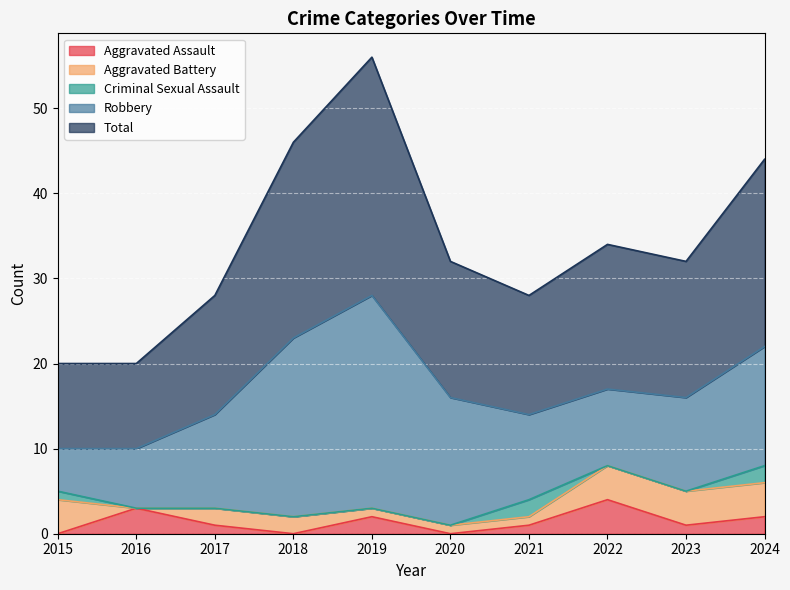

At how many categories does at least one series exceed 7?

10